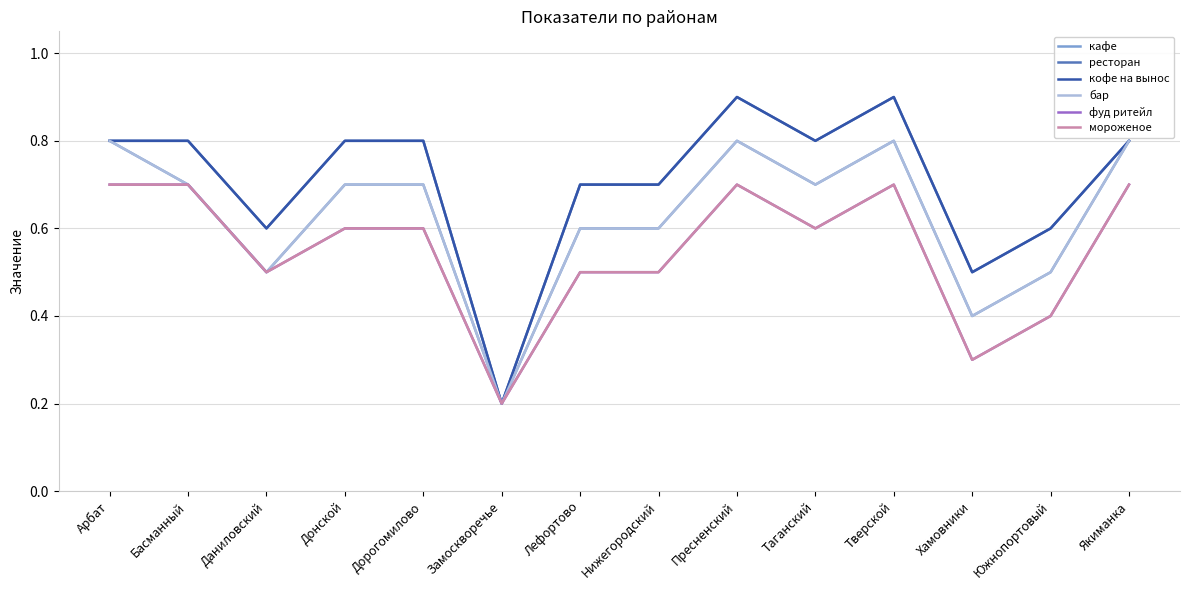

How many lines are shown in the chart?

6